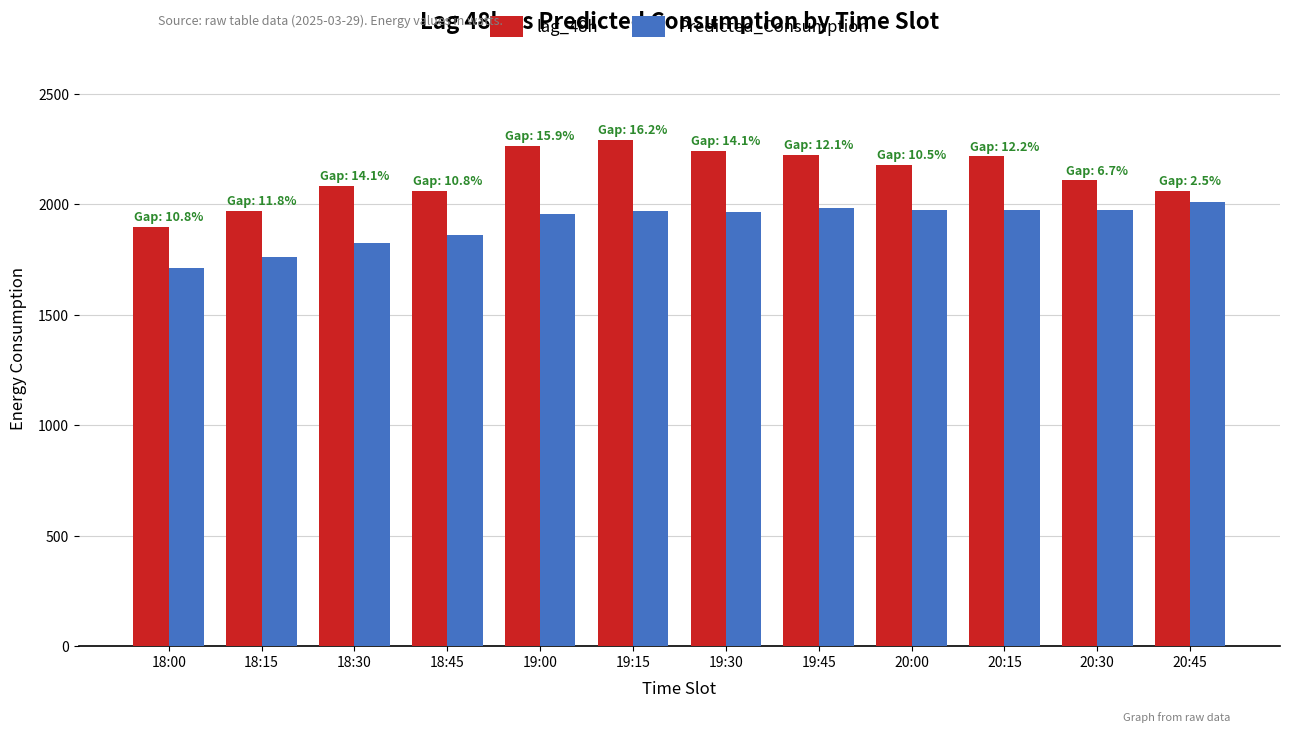

What is the sum of the lag_48h values at 19:30 and 20:45?

4302.0